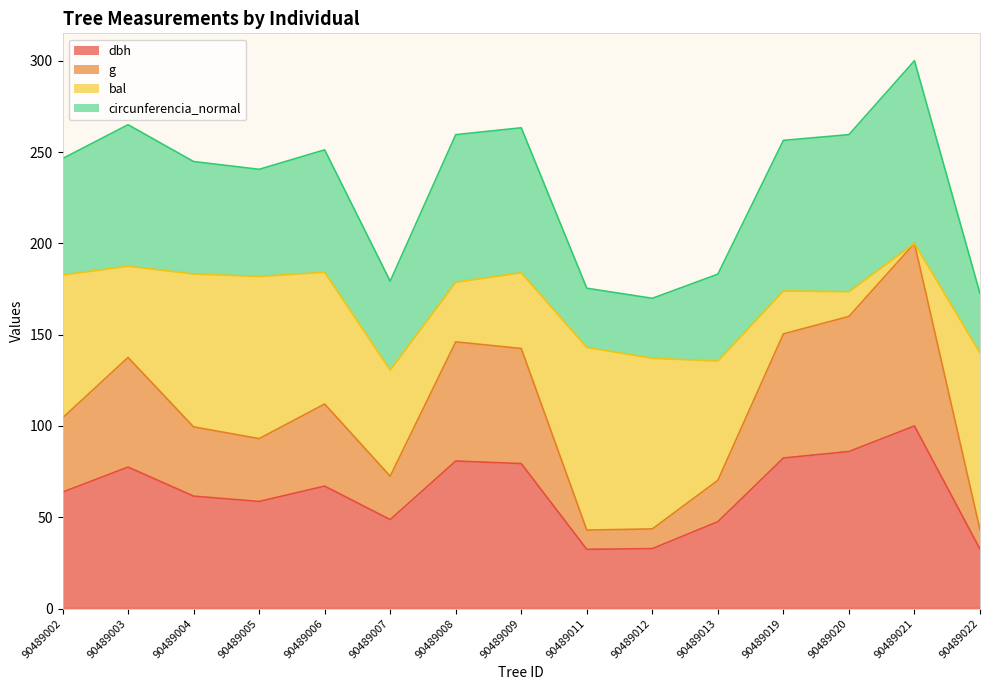

At which category is the sum across all series the highest?

90489021